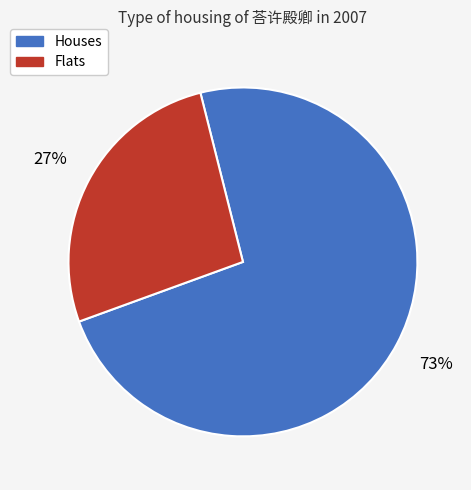

What is the largest slice in the pie chart?

Houses